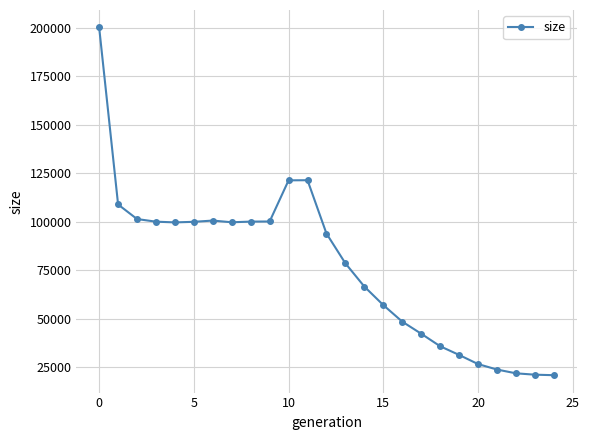

How many lines are shown in the chart?

1